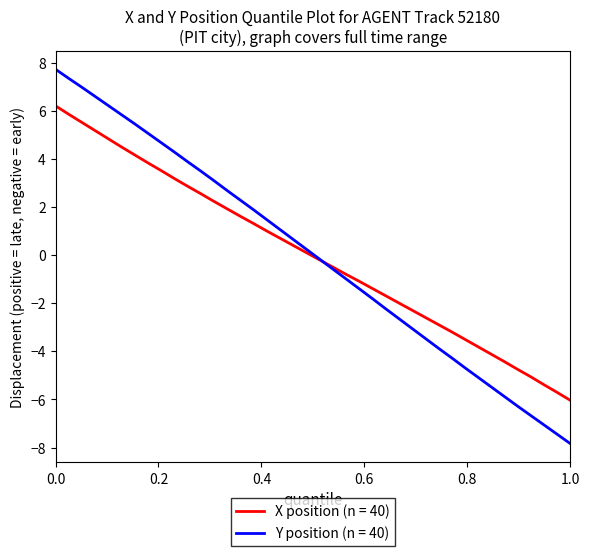

Is this an area chart (filled region under the line)?

No